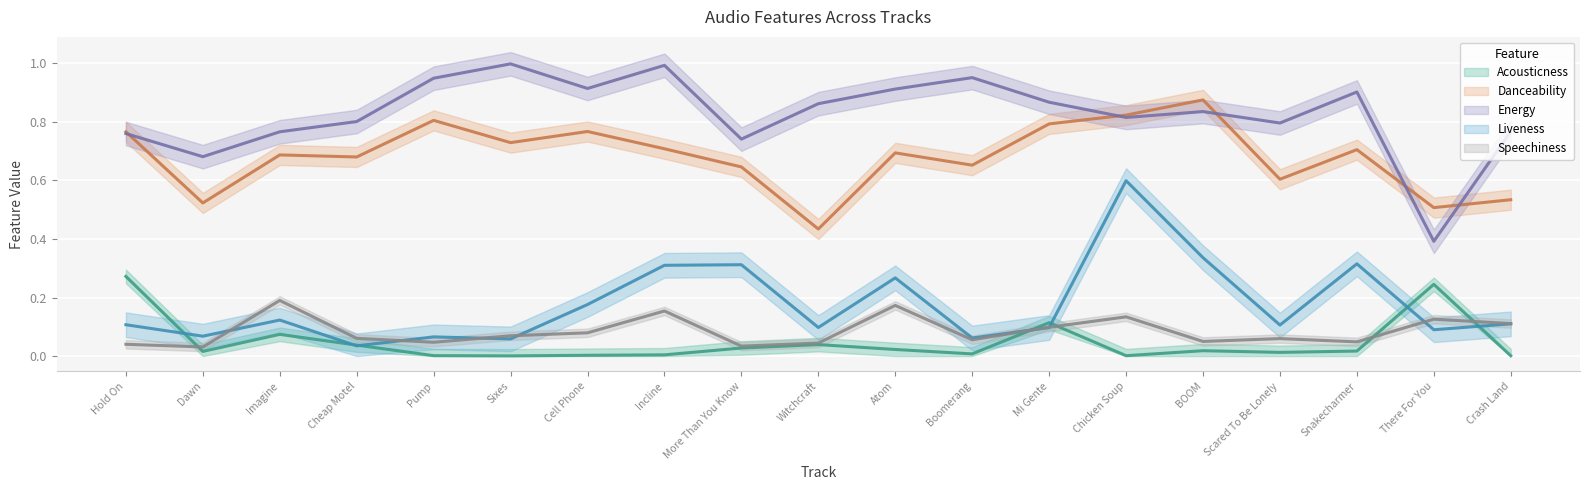

Where is the first local minimum for liveness?

Dawn